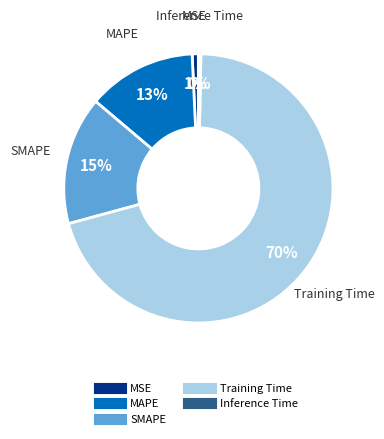

To the nearest percent, what is the average slice percentage?

20%